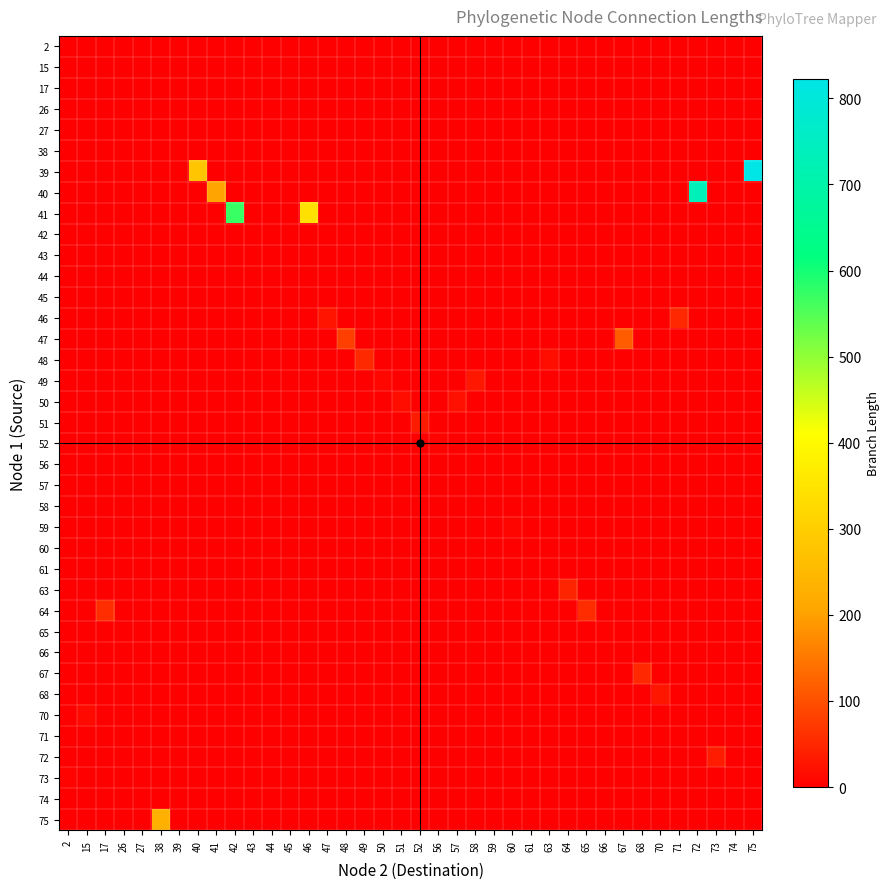

At how many categories does at least one series exceed 222?

6